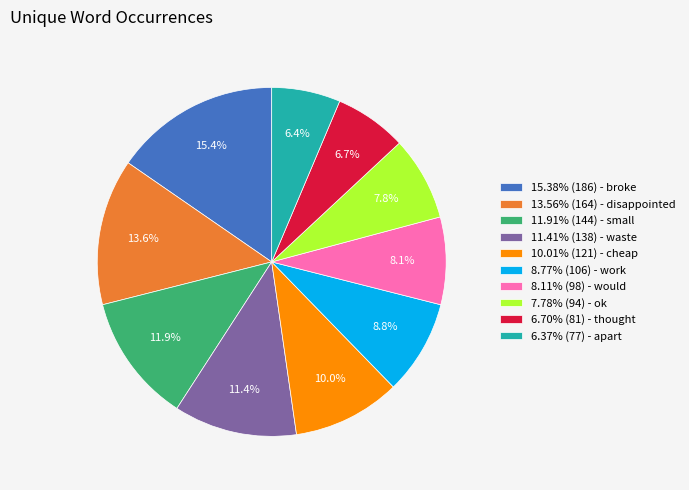

Does any single category account for the majority?

No